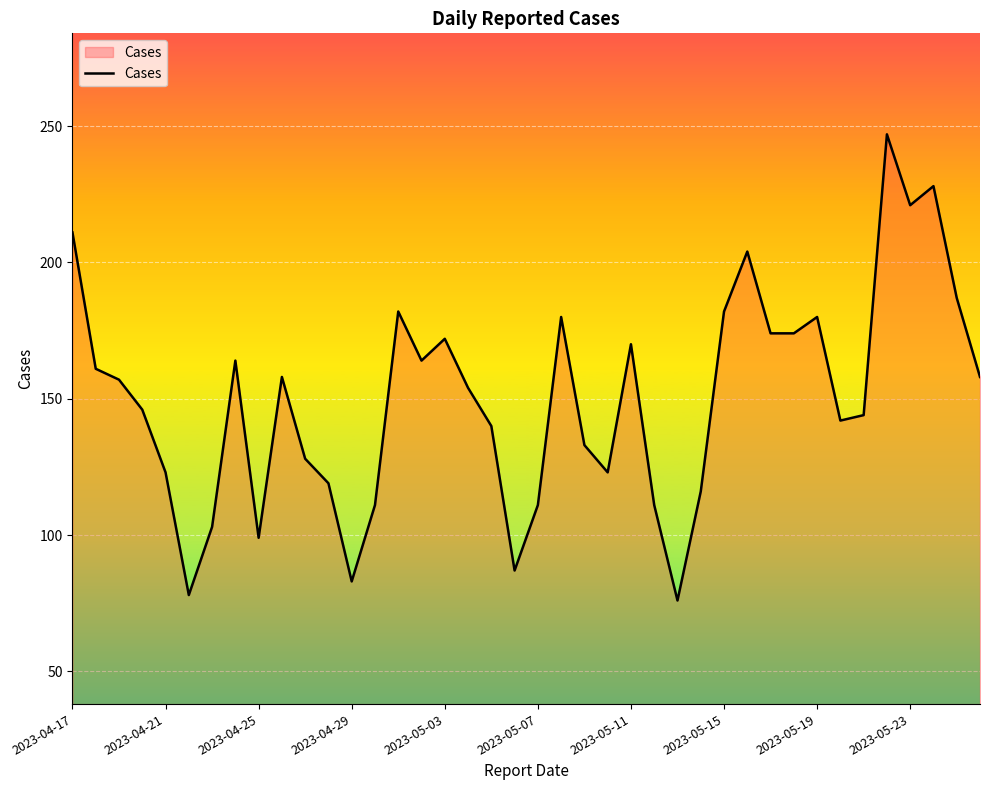

How many lines are shown in the chart?

1